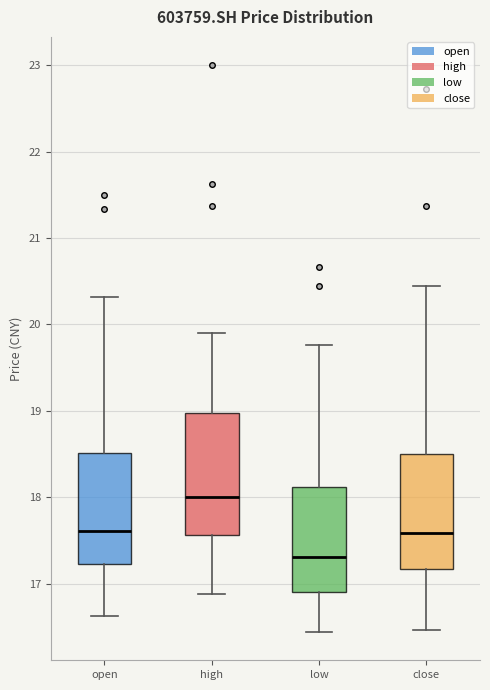

Which box's median line is the highest?

high